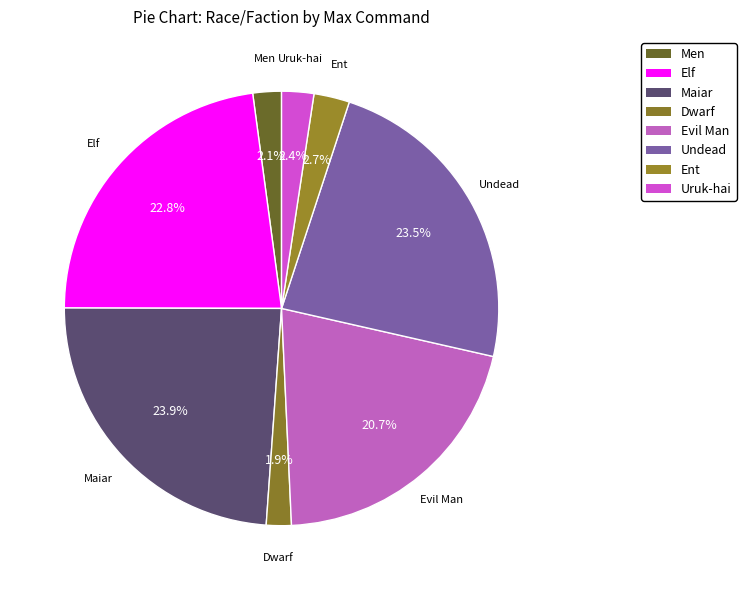

Is the sum of Elf and Uruk-hai greater than half?

No